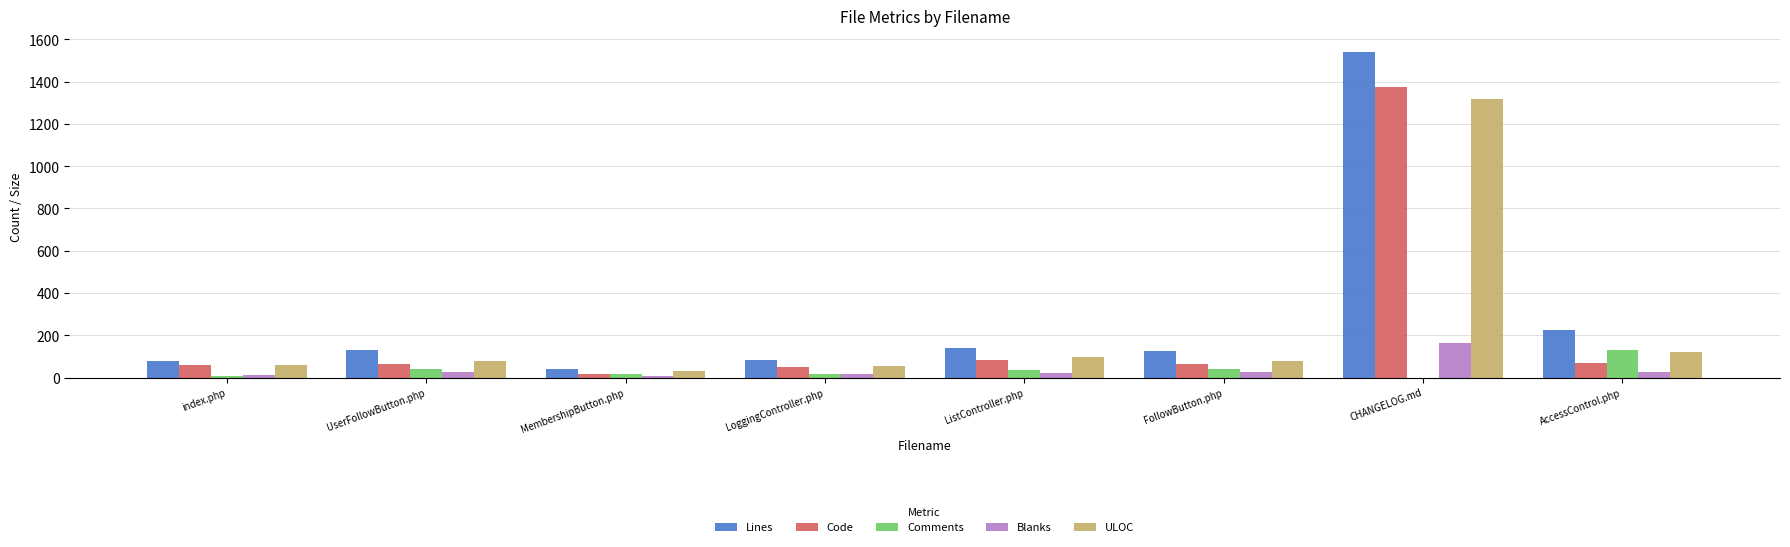

What is the spread (max minus min) of values at CHANGELOG.md?

1539